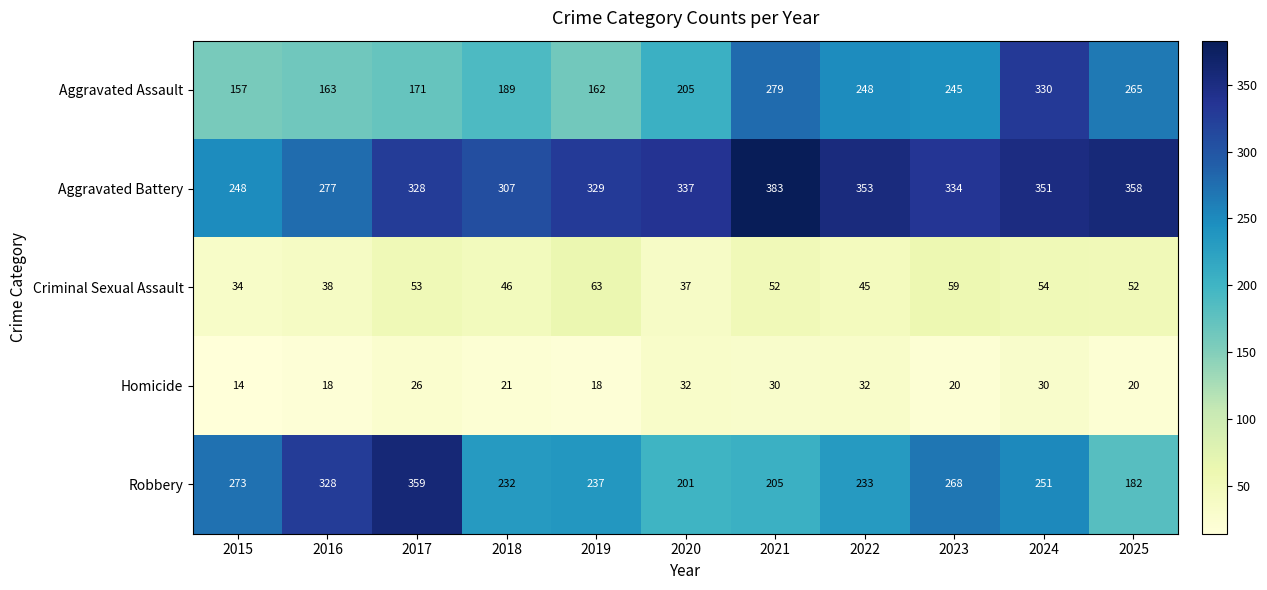

Is it true that Criminal Sexual Assault equals 62 at 2022?

False